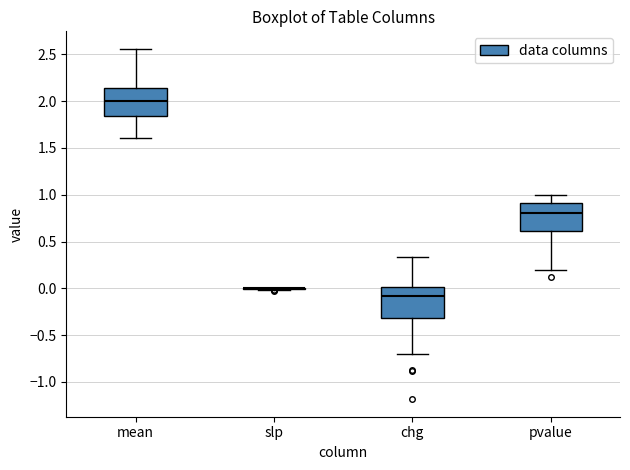

Reading left to right, transcribe this box plot: for each box, give where its median line is, the range the box spans, and where its two whiskers end, as read against the y-axis. The values are not printed on the chart, so give them approximately, as read against the axis.

mean: median 2.00, box 1.85 to 2.15, whiskers 1.60 to 2.55
slp: box collapsed to a line at 0.00, whiskers 0.00 to 0.00
chg: median -0.10, box -0.30 to 0.00, whiskers -0.70 to 0.35
pvalue: median 0.80, box 0.60 to 0.90, whiskers 0.20 to 1.00